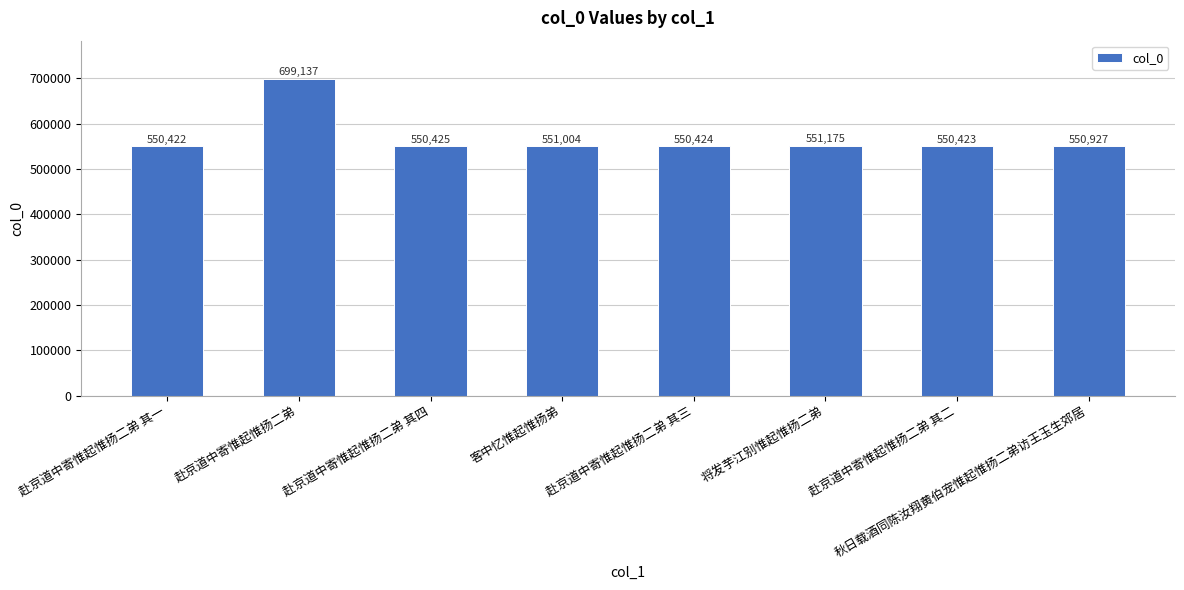

The chart shows a value of 699137 at 赴京道中寄惟起惟扬二弟. True or false?

True